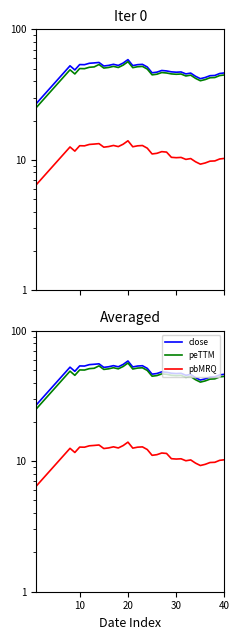

How many distinct data groups are displayed?

3